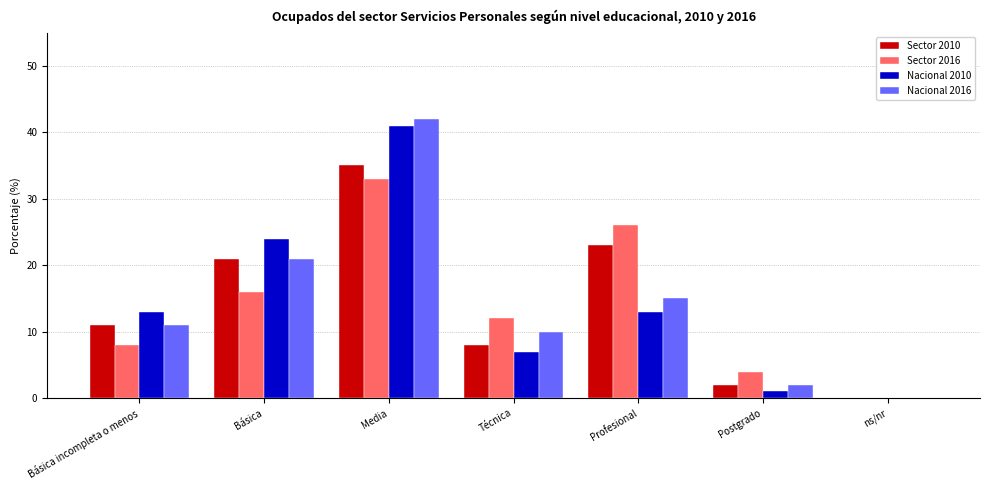

Where is Sector 2010 nearest to the value 17?

Básica